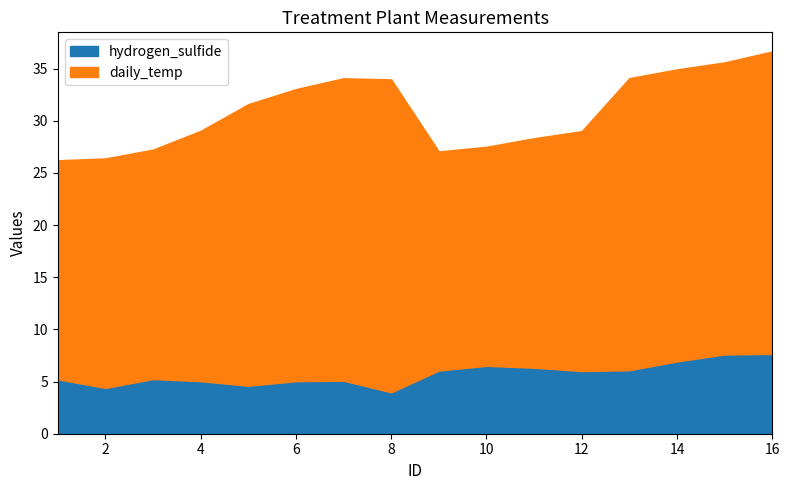

Reading left to right, what are all the values shown in this chart?

hydrogen_sulfide: 5.2	4.4	5.2	5.0	4.6	5.0	5.1	4.0	6.1	6.5	6.3	6.0	6.1	6.9	7.6	7.7
daily_temp: 21.0	22.0	22.0	24.0	27.0	28.0	29.0	30.0	21.0	21.0	22.0	23.0	28.0	28.0	28.0	29.0